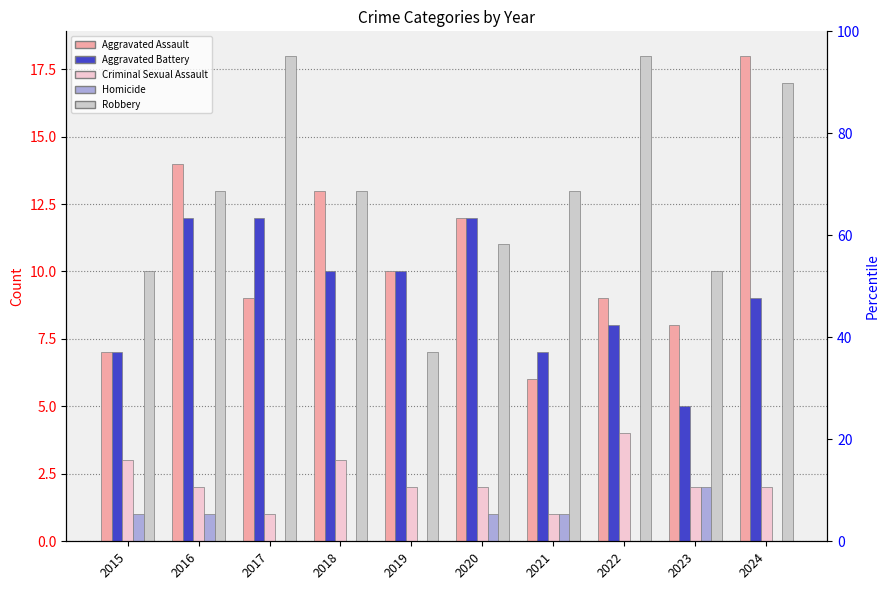

Does the chart contain stacked bars?

No